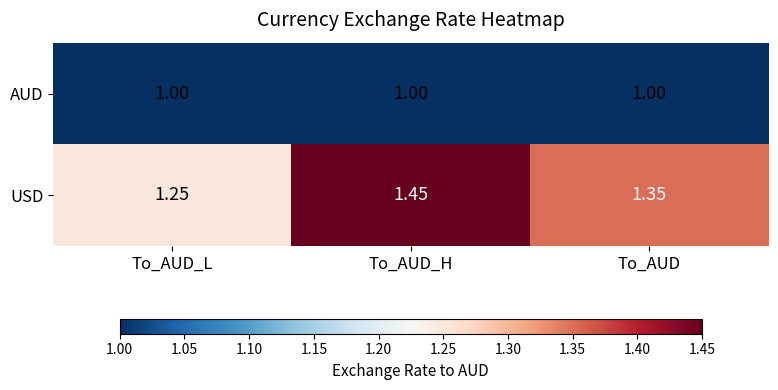

How many series are shown in this chart?

2